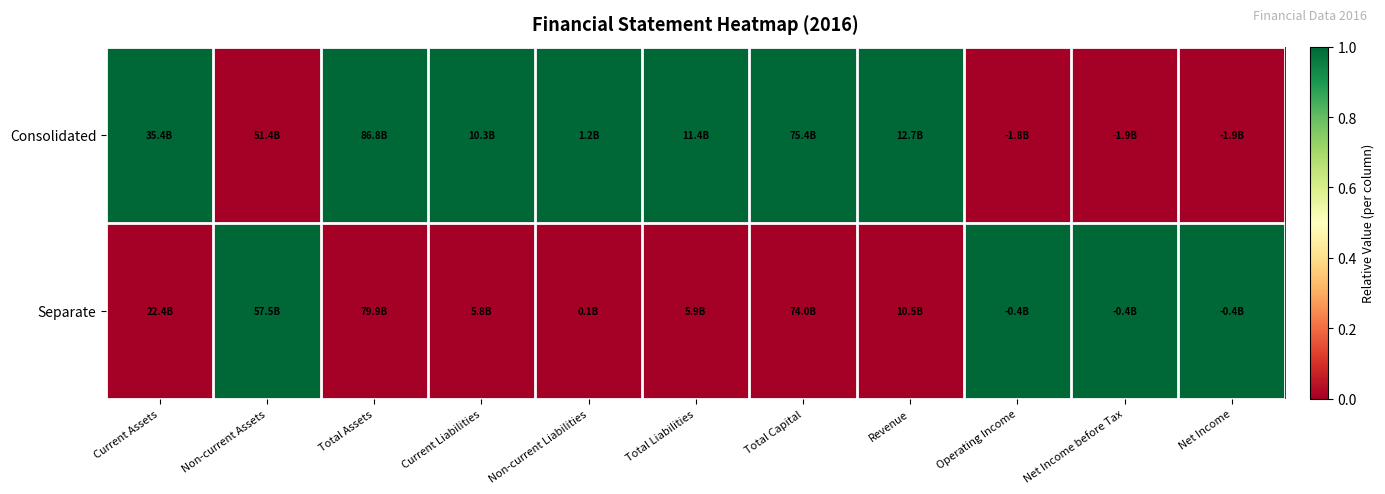

How many distinct data groups are displayed?

2